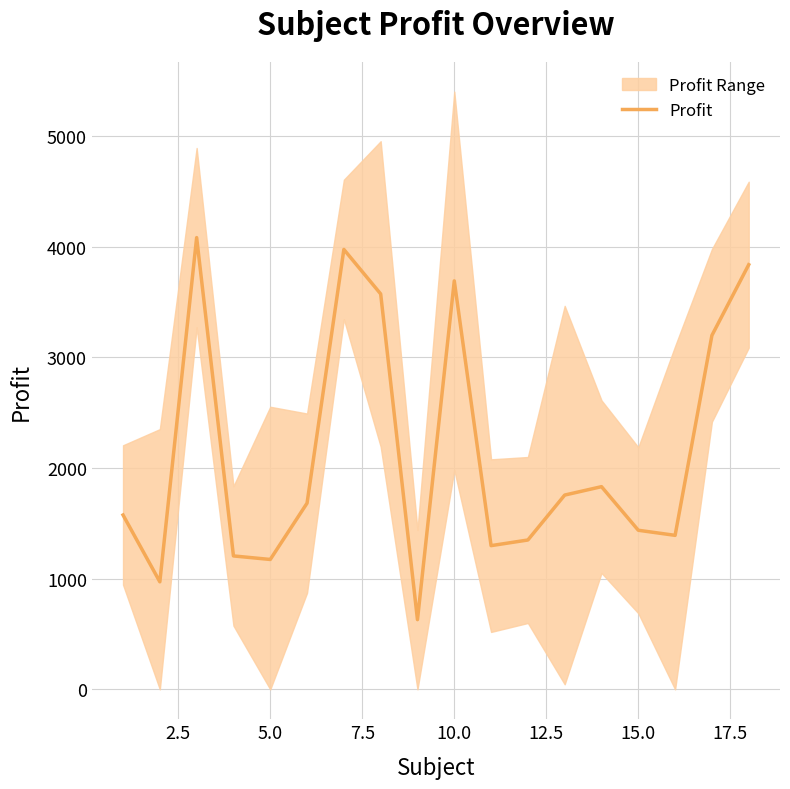

Reading left to right, transcribe all the data shown in this chart.

1576	972	4083	1206	1174	1683	3976	3574	630	3692	1299	1350	1756	1832	1438	1392	3199	3838